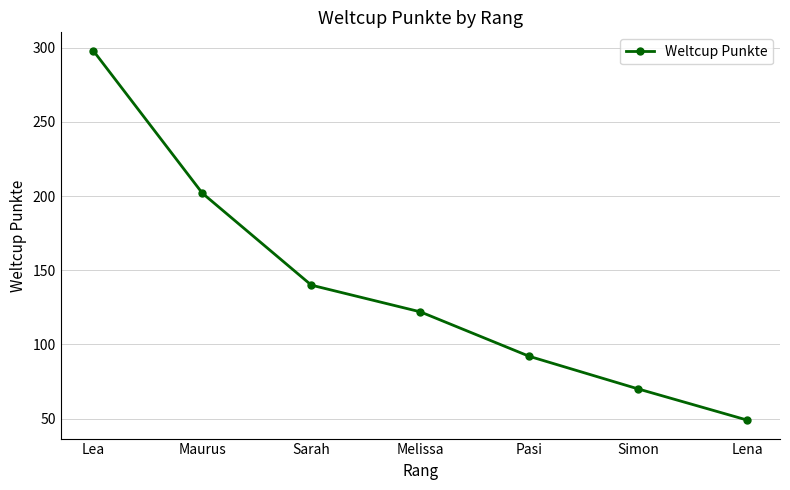

Where does the data first go above 122?

Lea